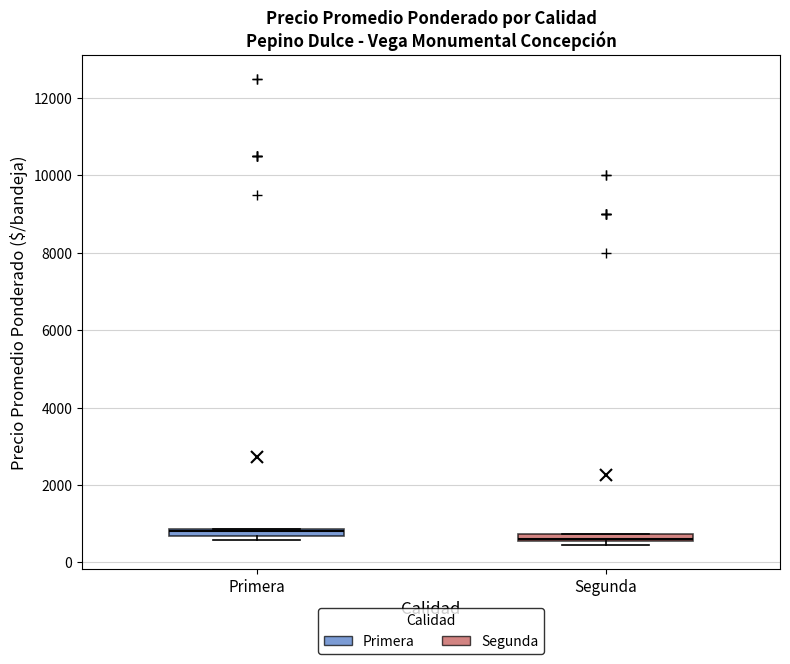

Where is the lower edge of the box for Segunda on the y-axis? The values are not printed on the chart, so give them approximately, as read against the axis.

600